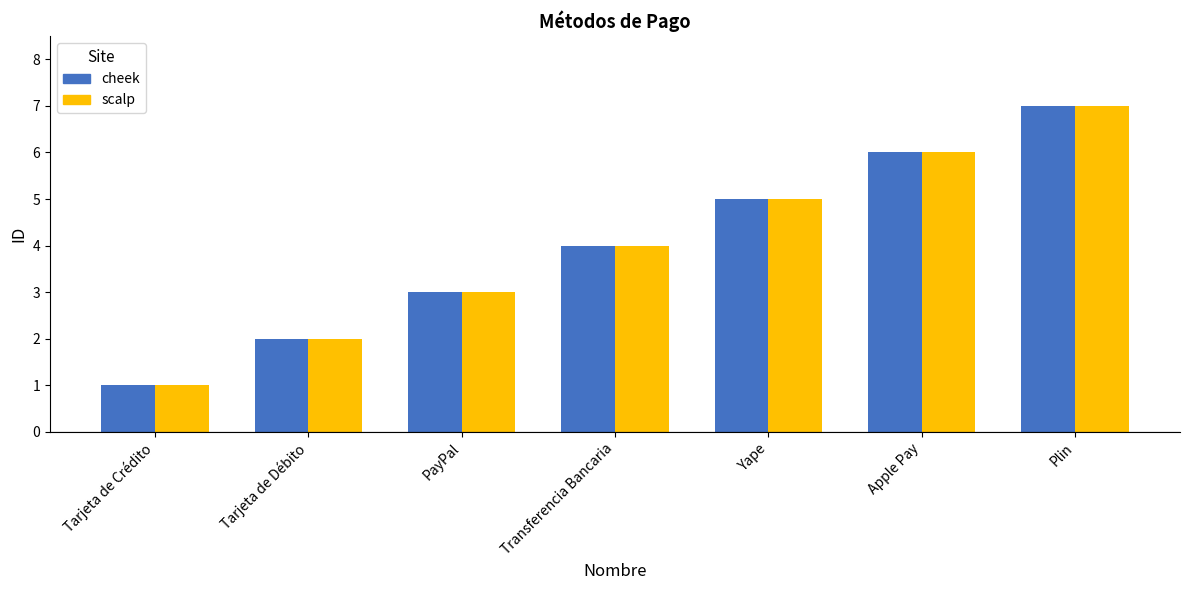

How many distinct data groups are displayed?

2